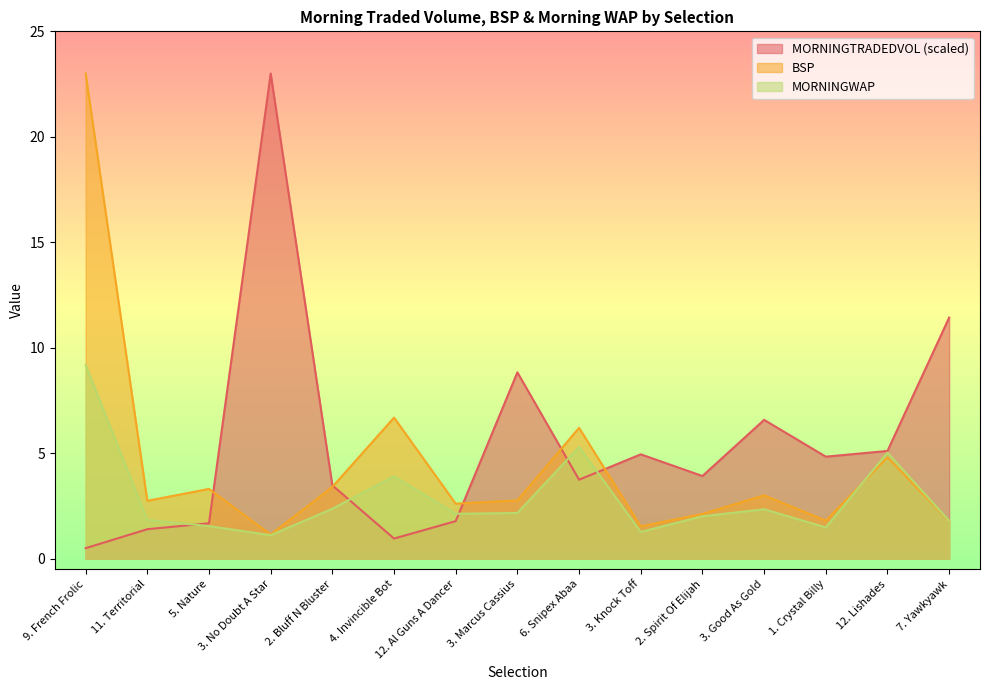

Is the value of BSP at 3. Good As Gold greater than the value of MORNINGWAP at 2. Spirit Of Elijah?

Yes